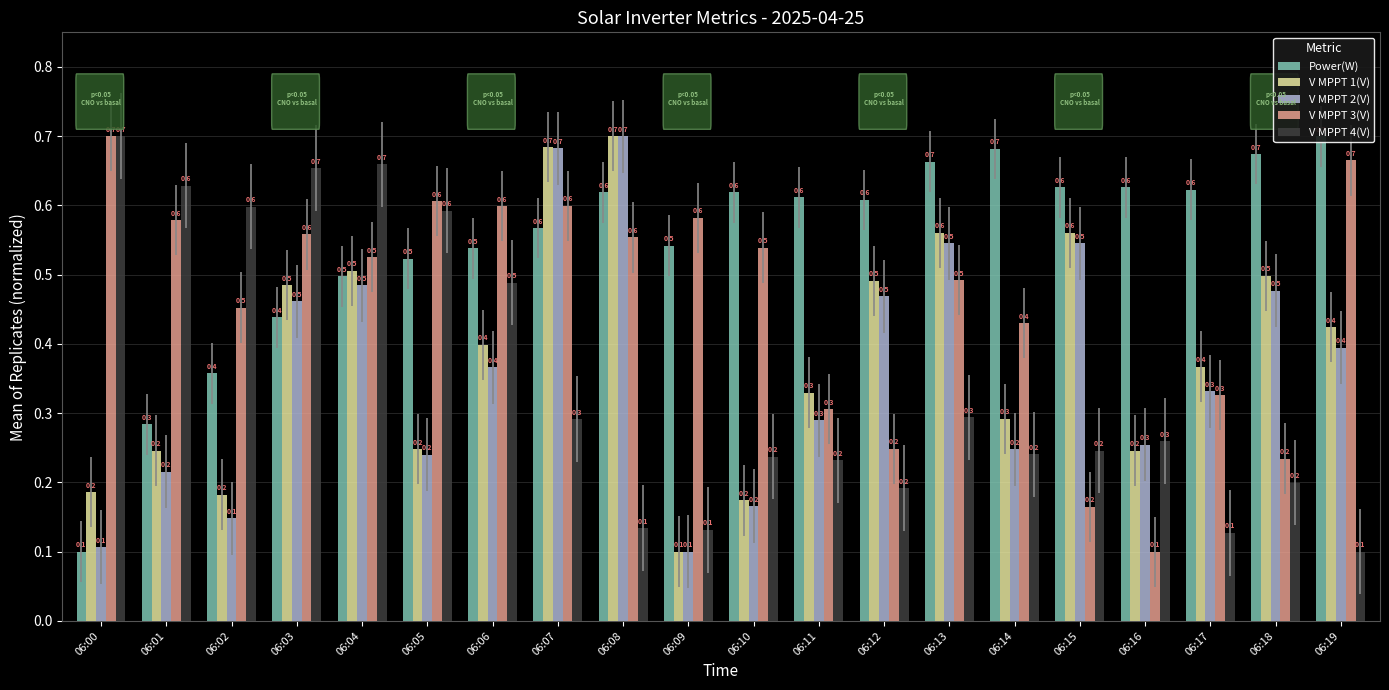

What is the difference between the V MPPT 2(V) values at 06:05 and 06:09?

0.1